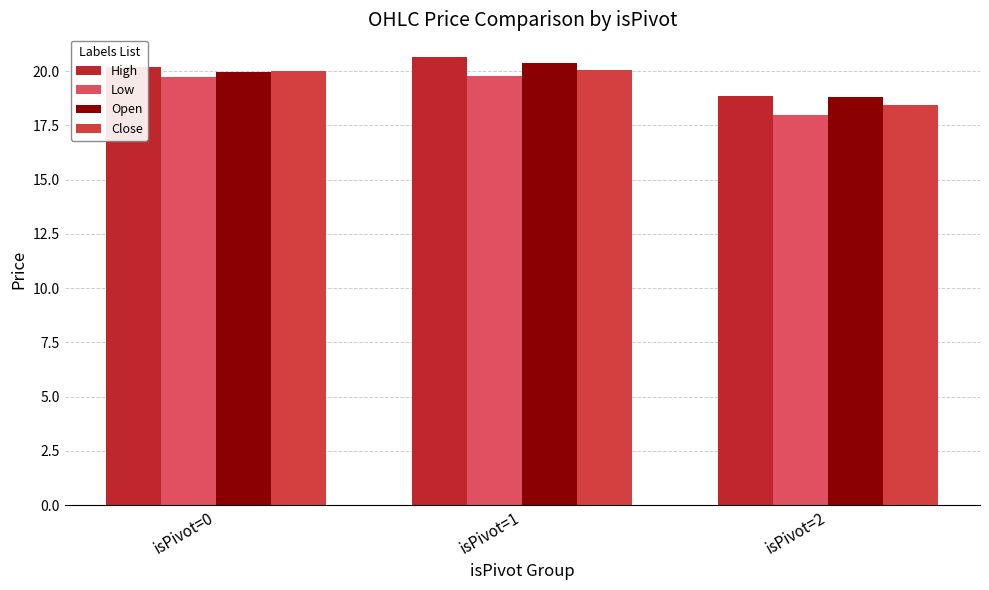

Rank the series by their maximum value, from highest to lowest.

High, Open, Close, Low